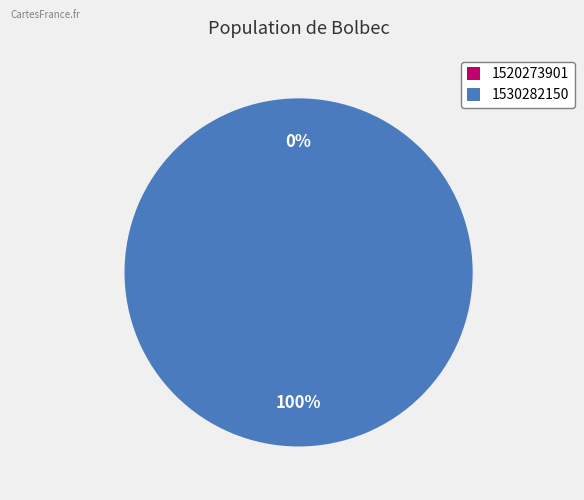

Is the sum of 1530282150 and 1520273901 greater than half?

Yes